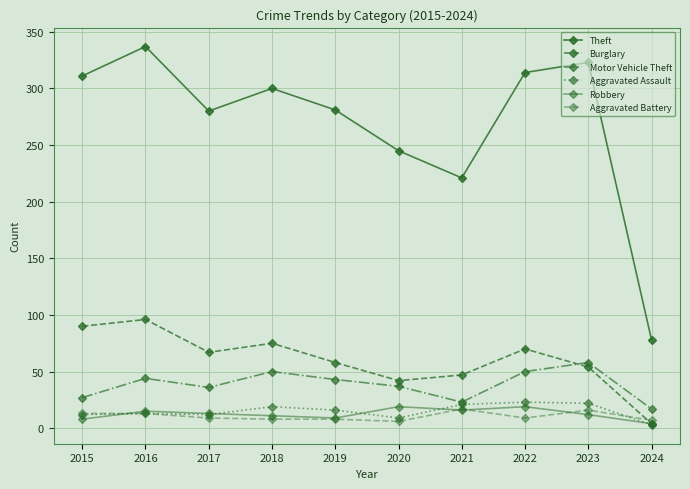

What is the difference between the maximum and minimum values in the Burglary series?

92